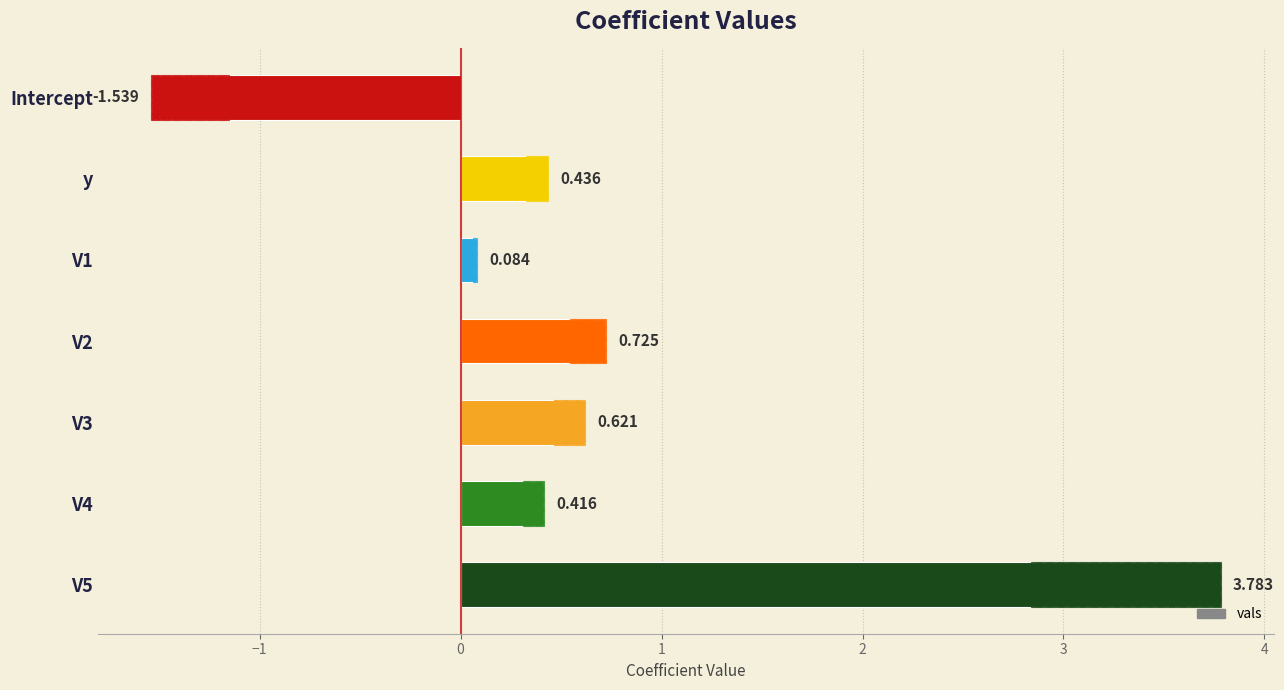

What is the greatest value displayed?

3.8